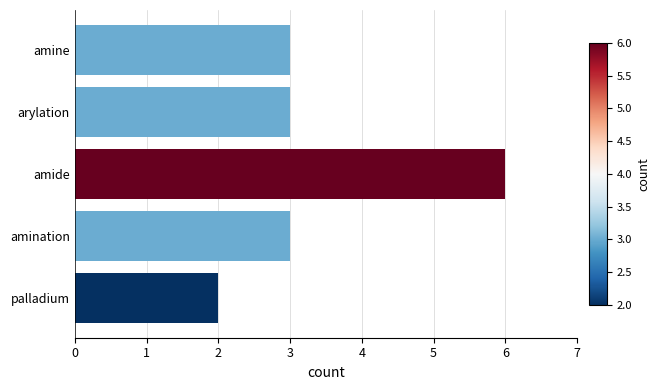

What is the difference between the maximum and minimum values?

4